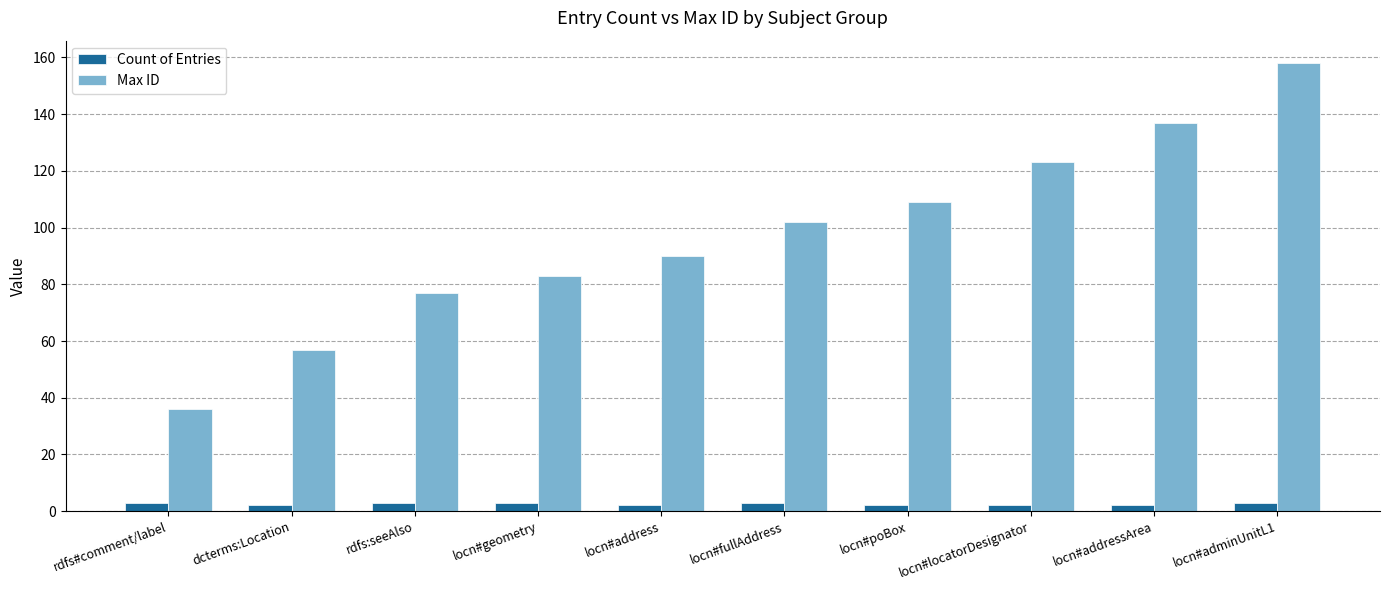

Rank the series by their maximum value, from highest to lowest.

Max ID, Count of Entries